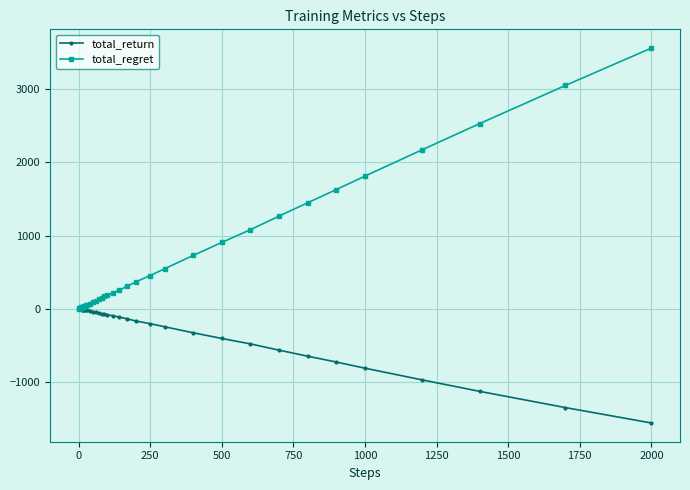

What is the smallest value displayed?

-1560